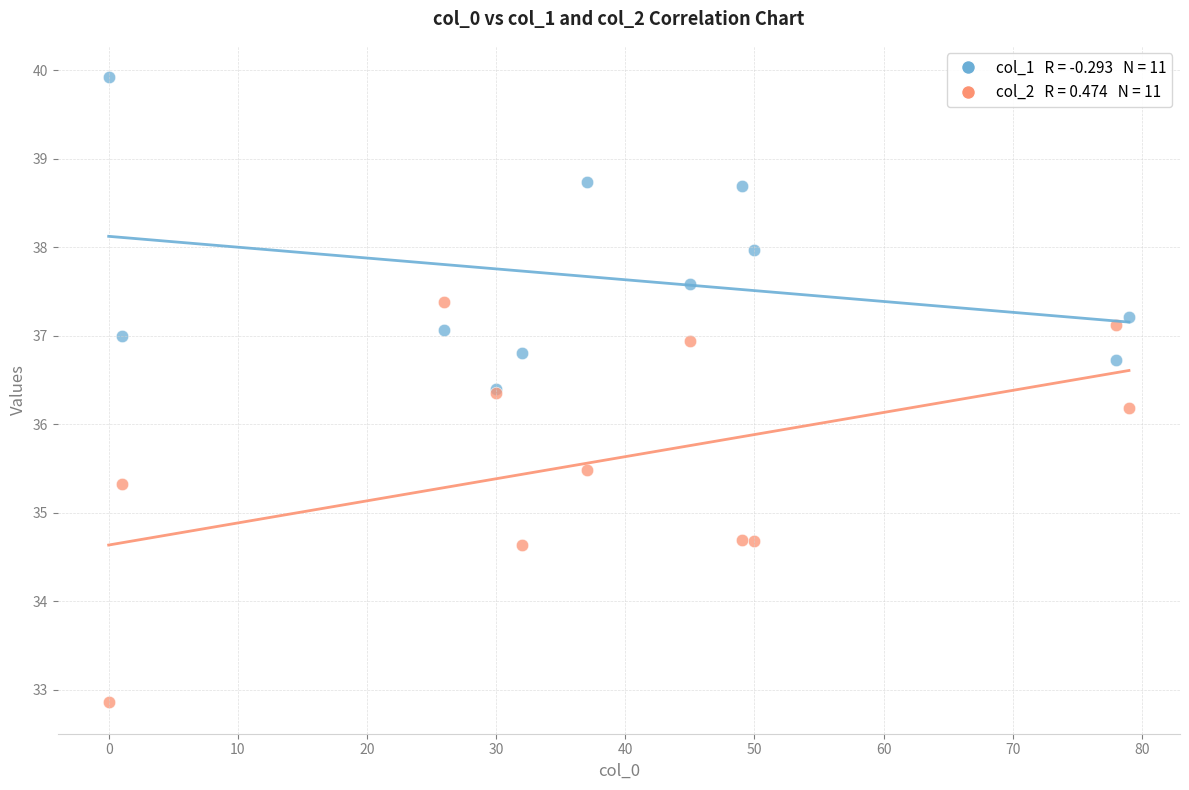

Across all series, what Y value is closest to 36?

36.2